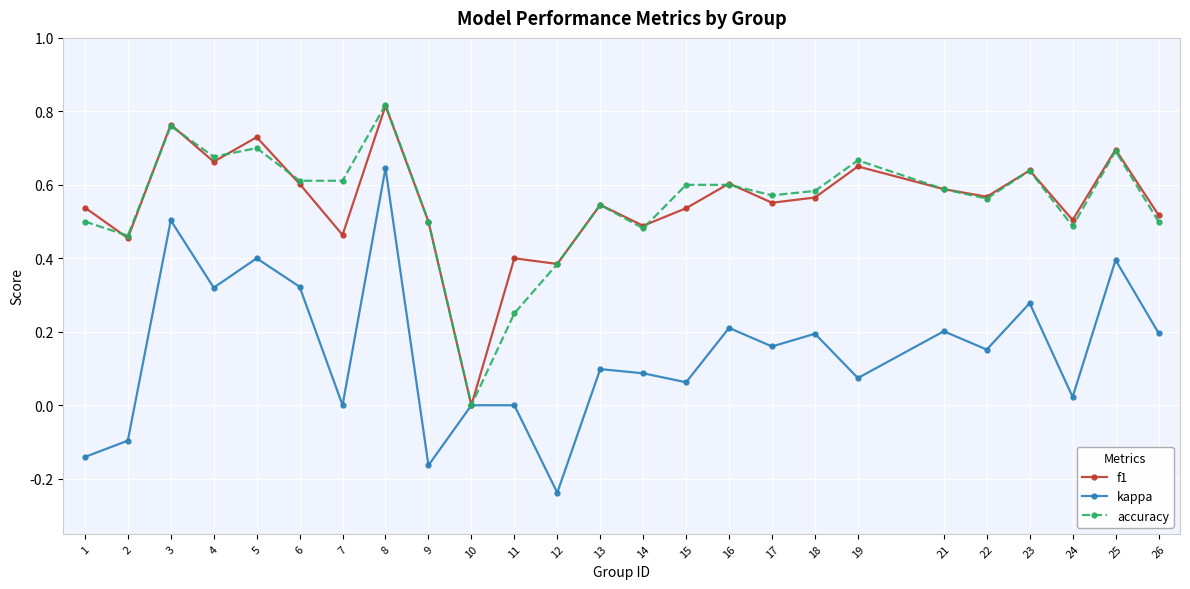

Is it true that kappa equals 0.2 at 18?

True